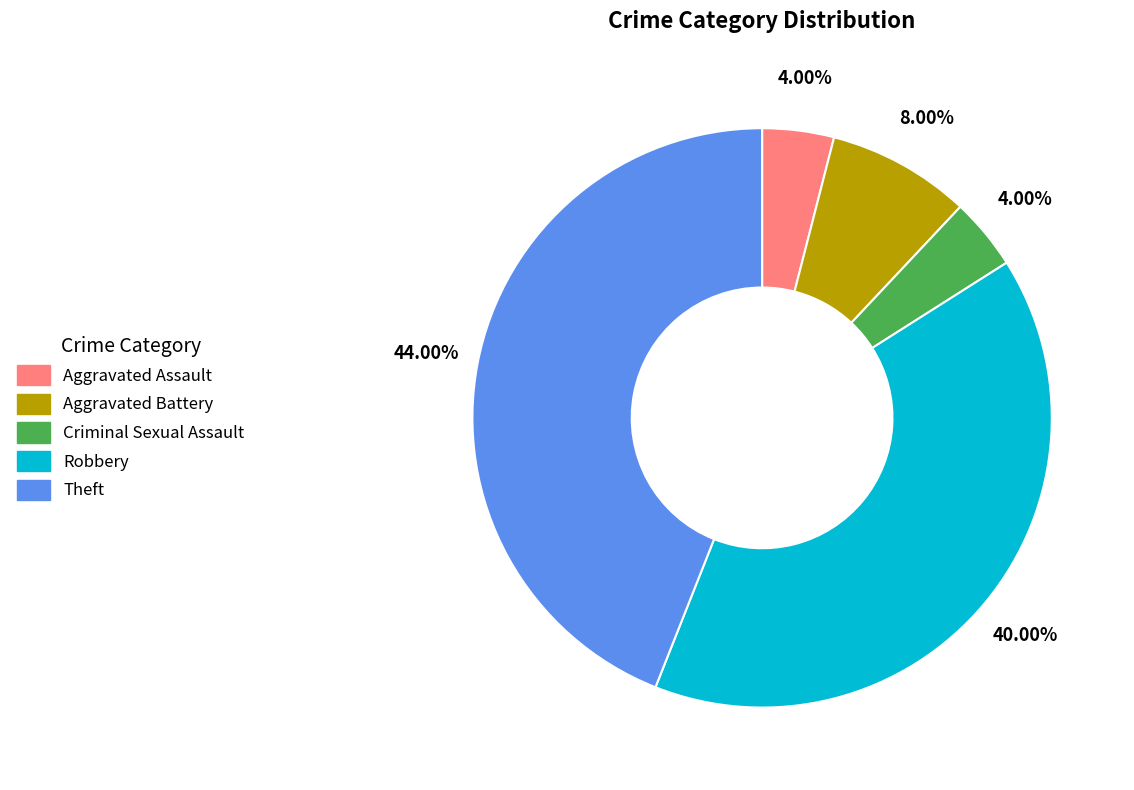

What is the ratio of the value at Aggravated Battery to the value at Aggravated Assault?

2.0